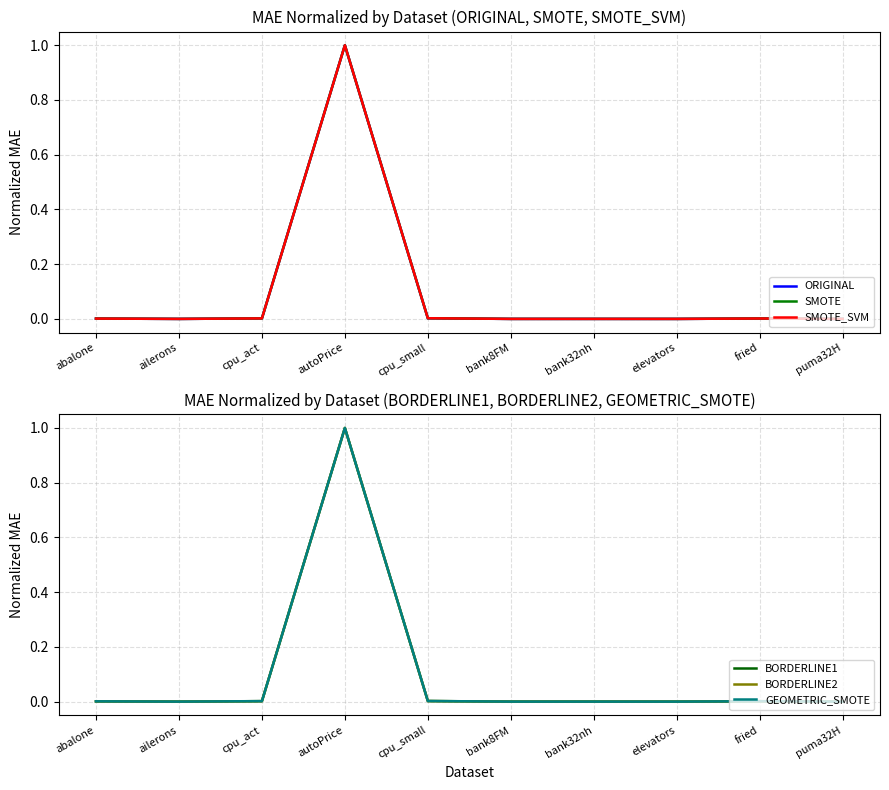

What is the label of the 3rd point from the right?

elevators